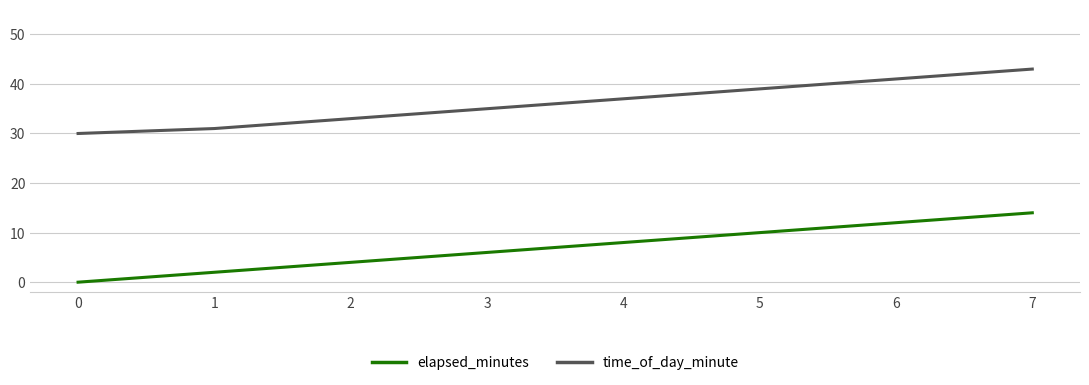

The time_of_day_minute series shows 43 at 7. True or false?

True